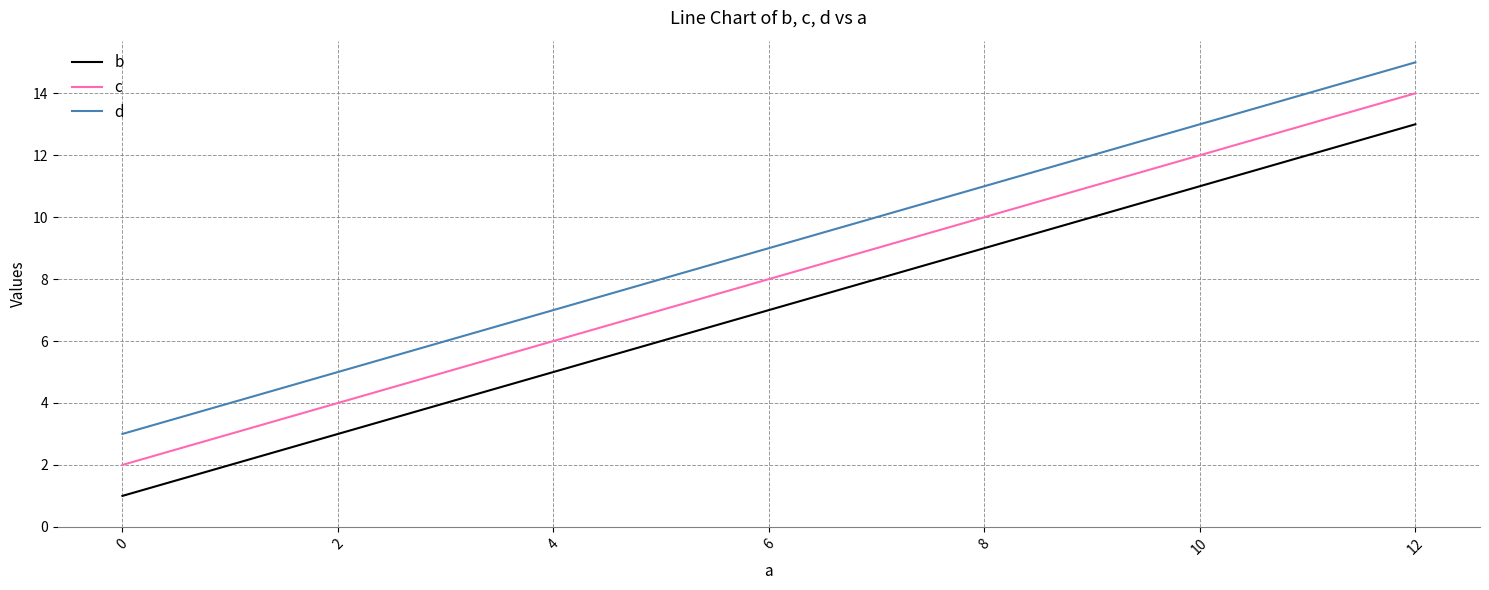

What is the average value of the d series?

9